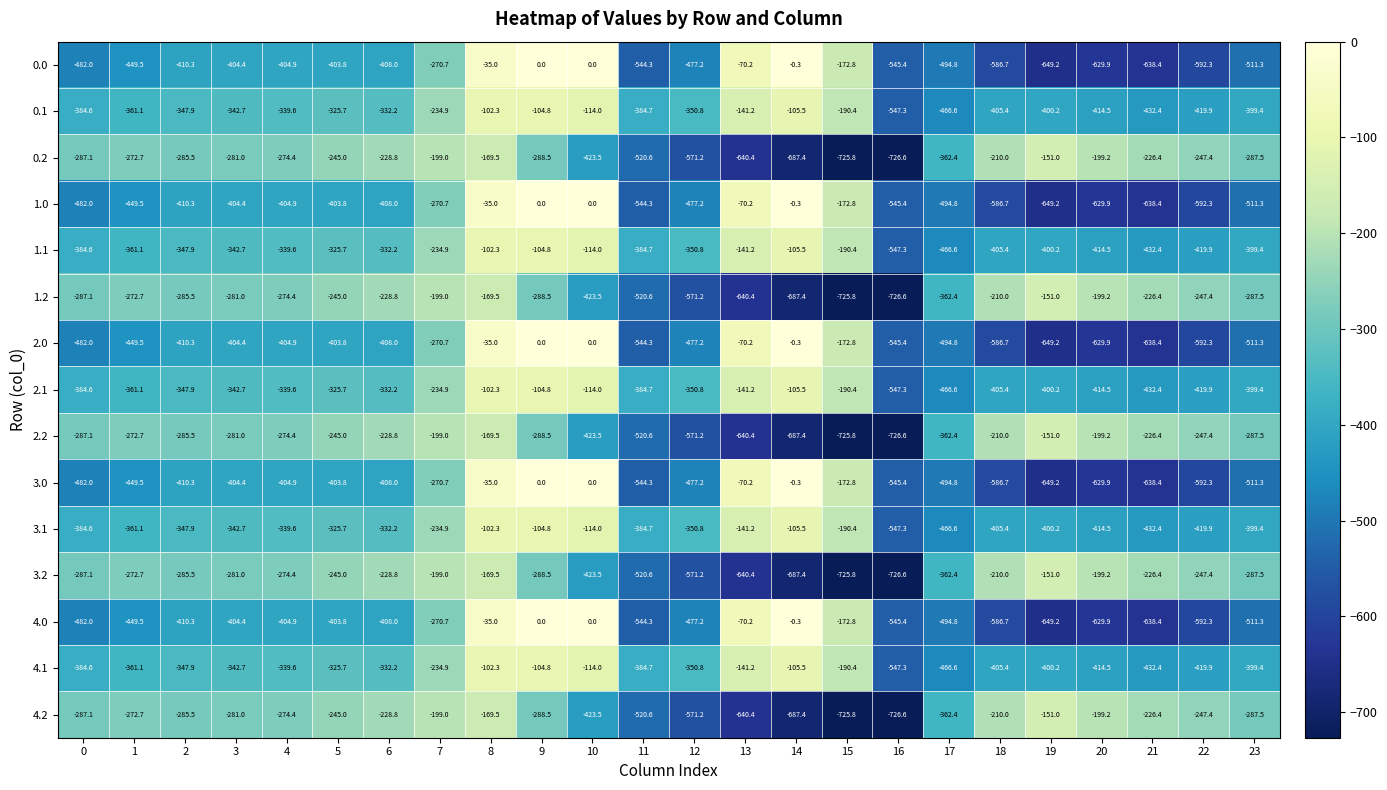

How many negative values does the 1.0 series have?

22